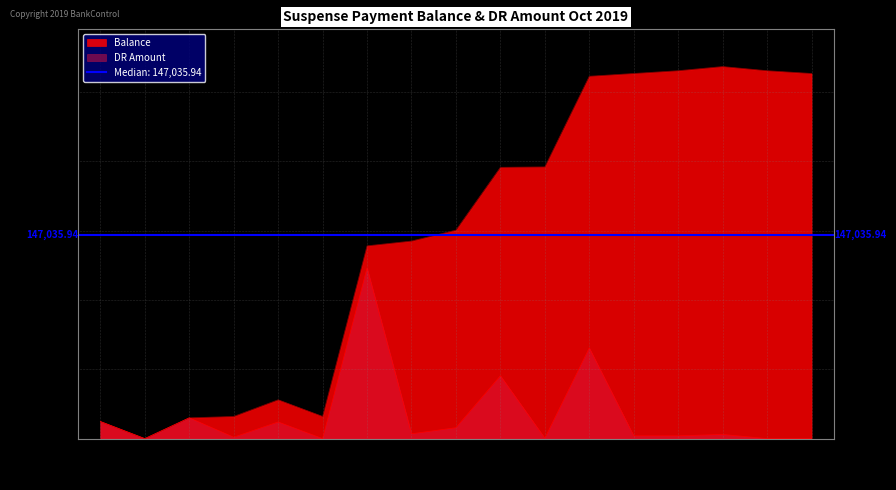

At how many categories does at least one series exceed 113411?

11